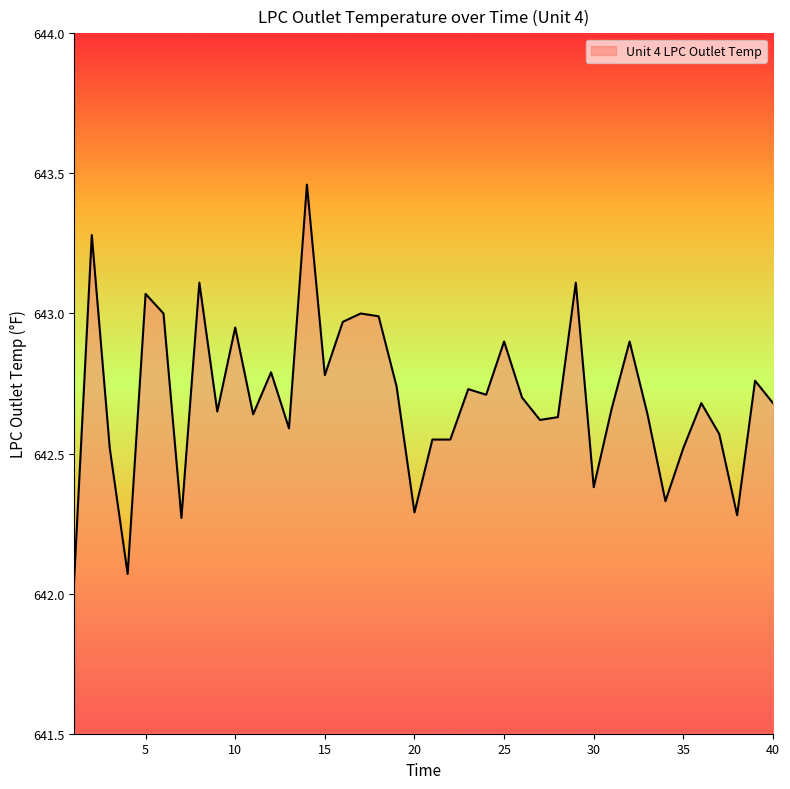

What is the difference between the maximum and minimum values?

1.4